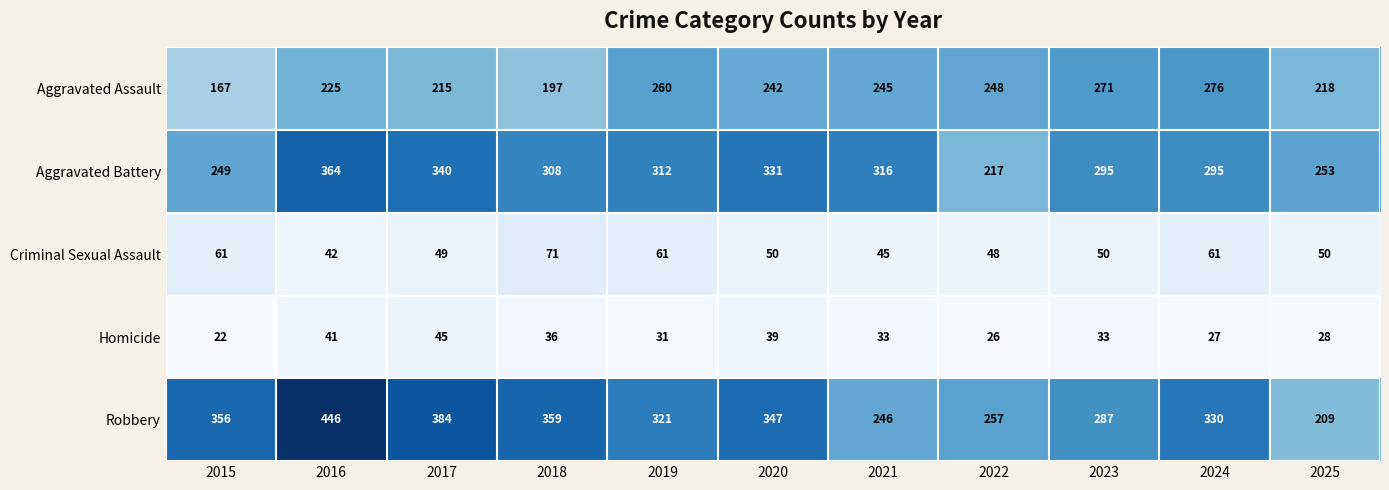

Which category has the highest value across all series?

2016